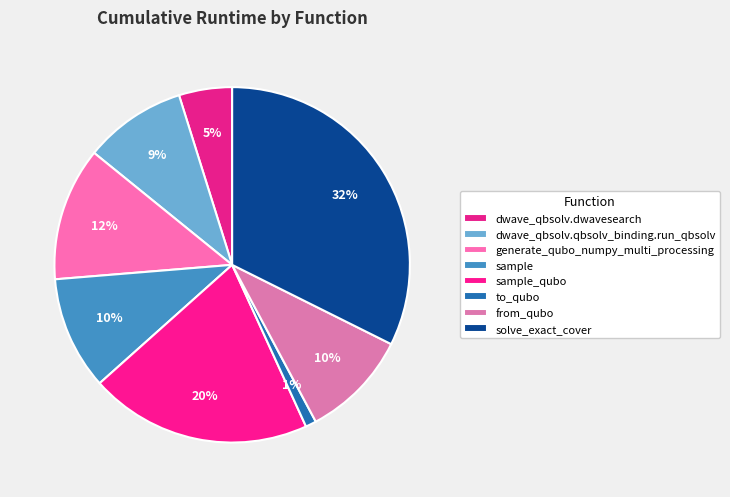

Which category has the biggest portion of the pie?

solve_exact_cover